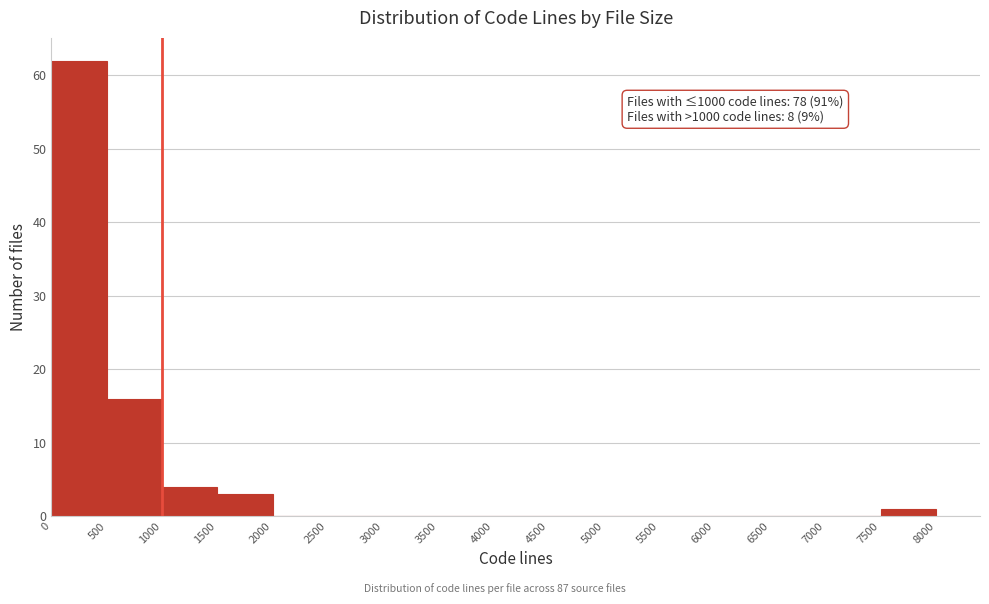

Which range on the x-axis has the tallest bar?

0 to 500